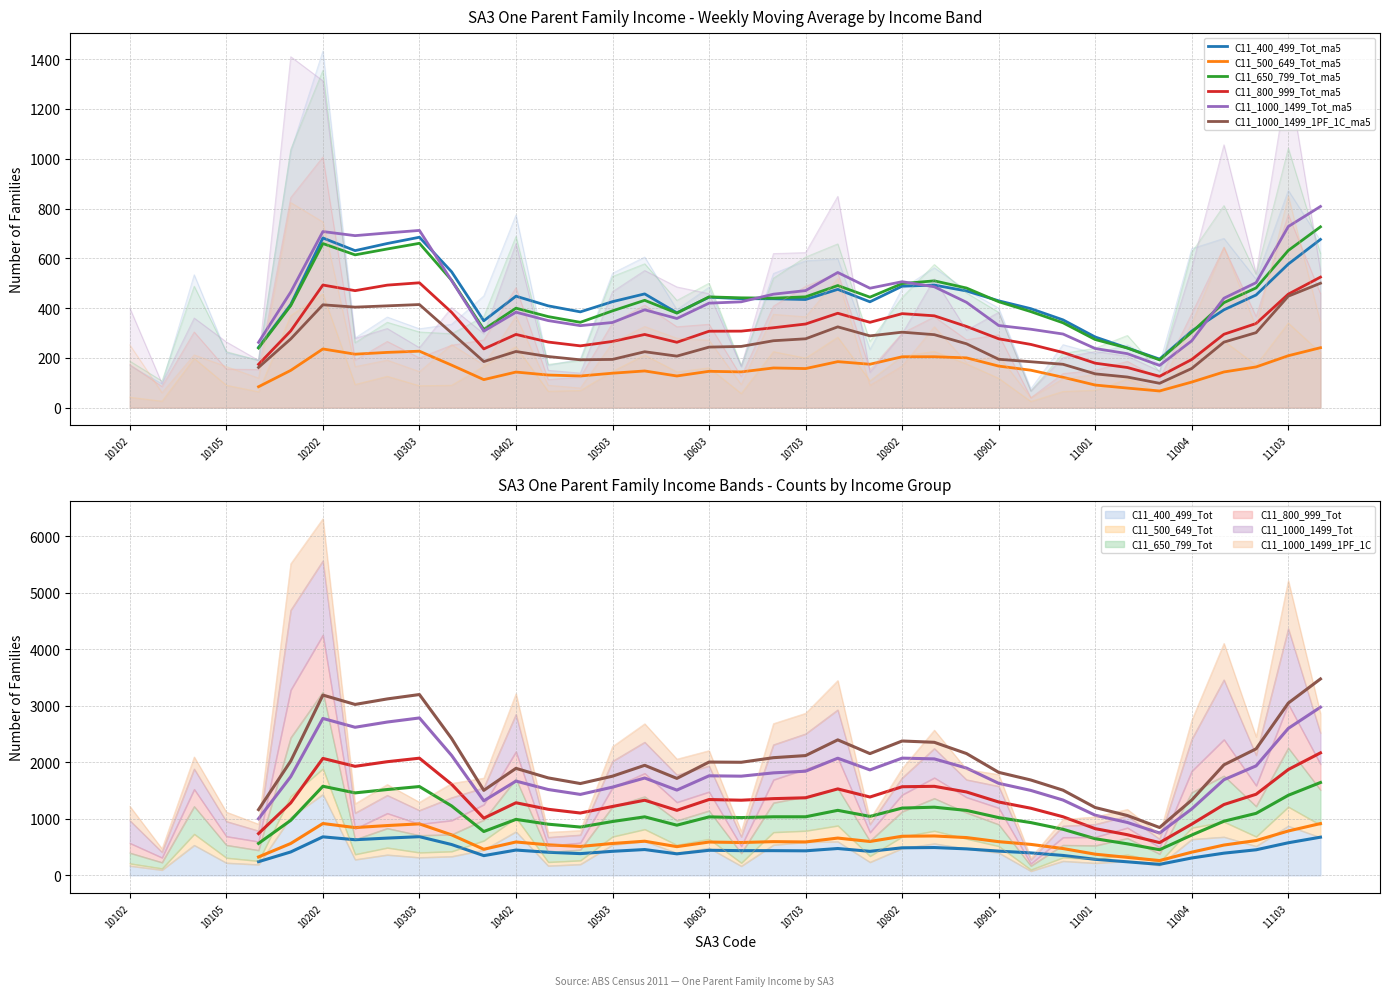

True or false: C11_1000_1499_Tot_ma5 and C11_1000_1499_1PF_1C_ma5 intersect in this chart.

False